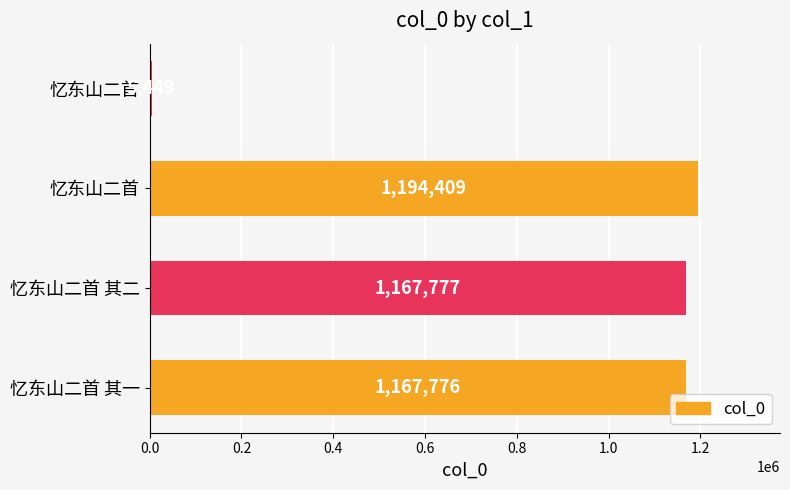

Count the number of data series in this chart.

1